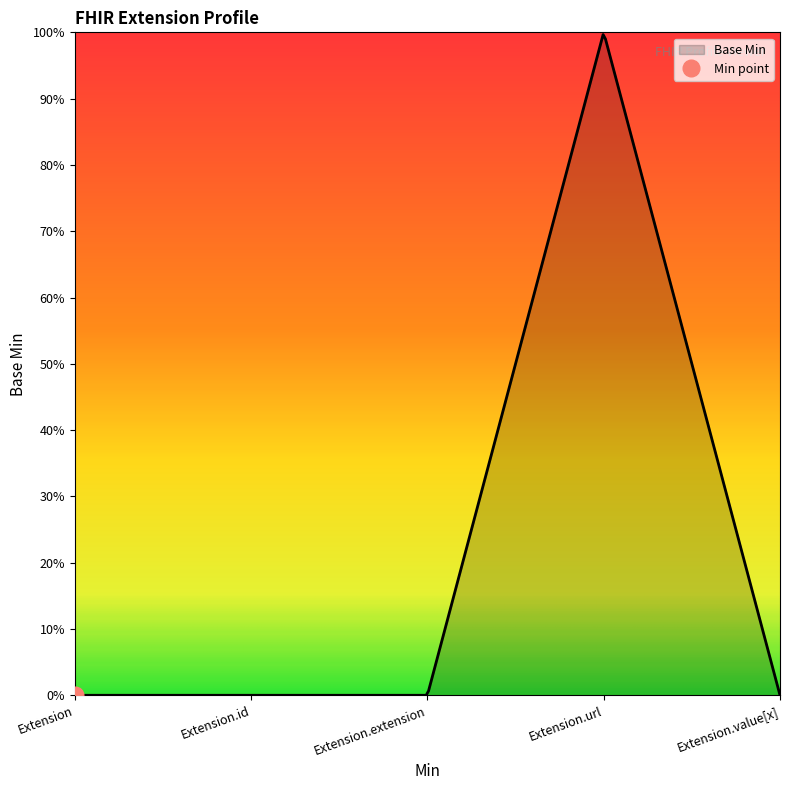

What is the label of the 1st point from the left?

Extension